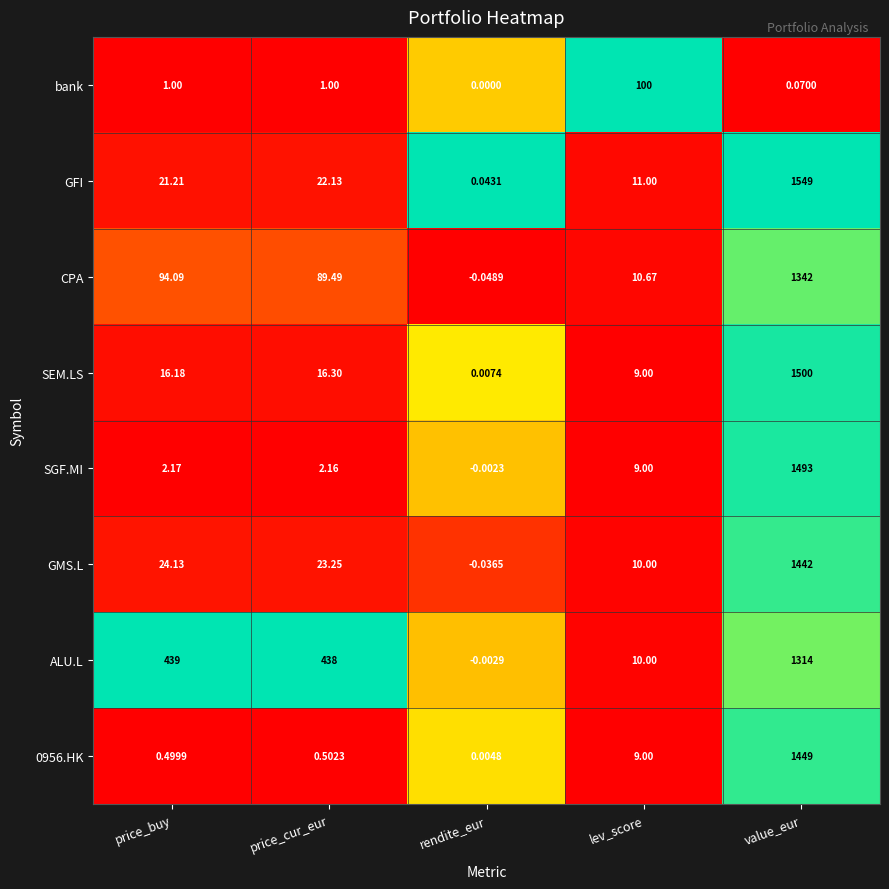

Where is ALU.L nearest to the value 656?

price_buy